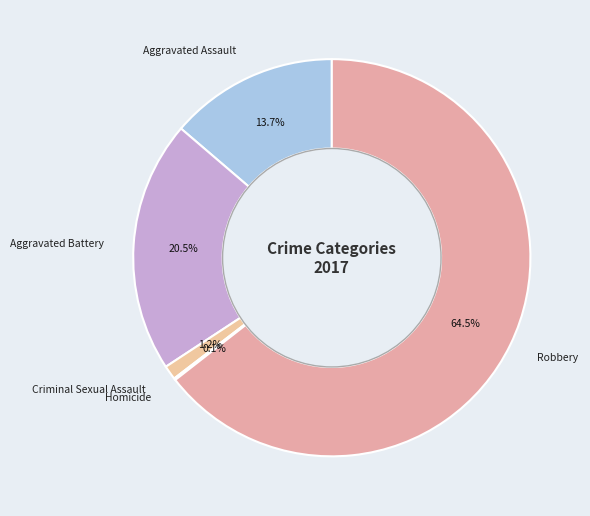

Does Robbery account for over 50% of the chart?

Yes